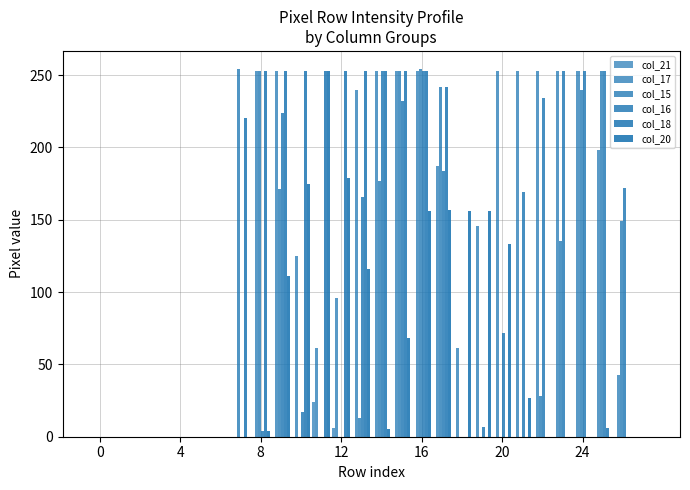

Count the number of categories in the chart.

28